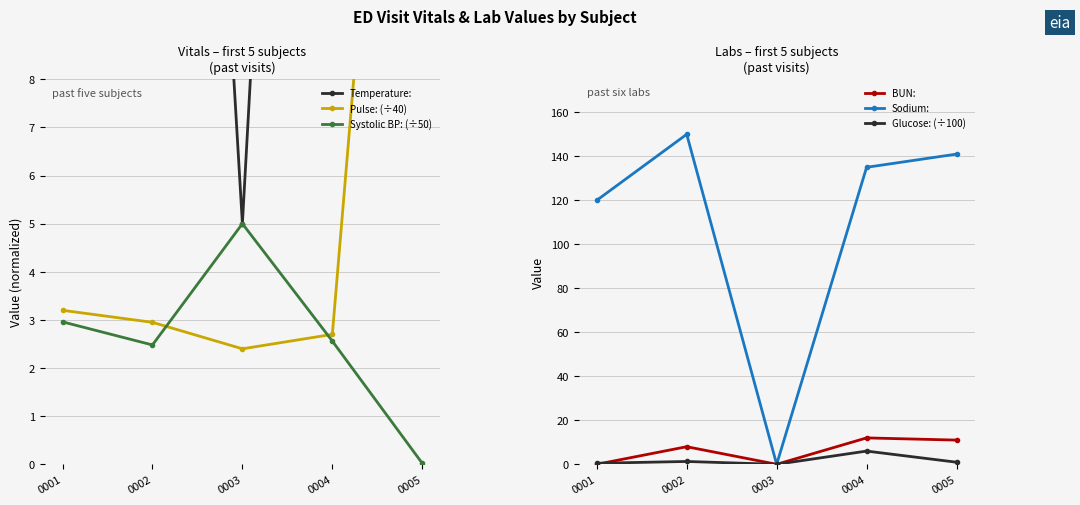

Which label corresponds to the largest value in the chart?

0002